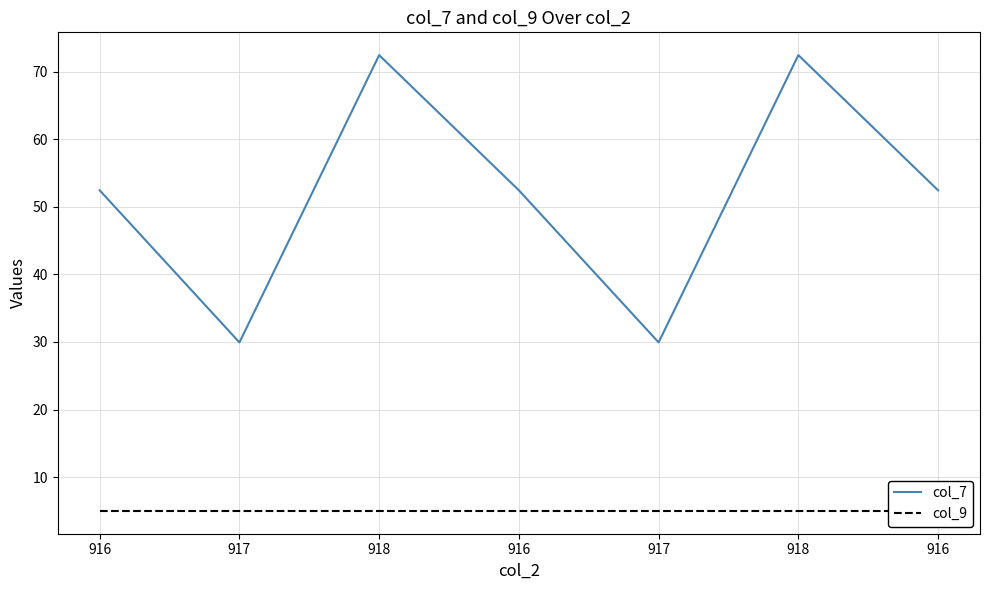

Reading left to right, extract all data points from this chart.

col_7: 52.4	29.9	72.4	52.4	29.9	72.4	52.4
col_9: 5.0	5.0	5.0	5.0	5.0	5.0	5.0